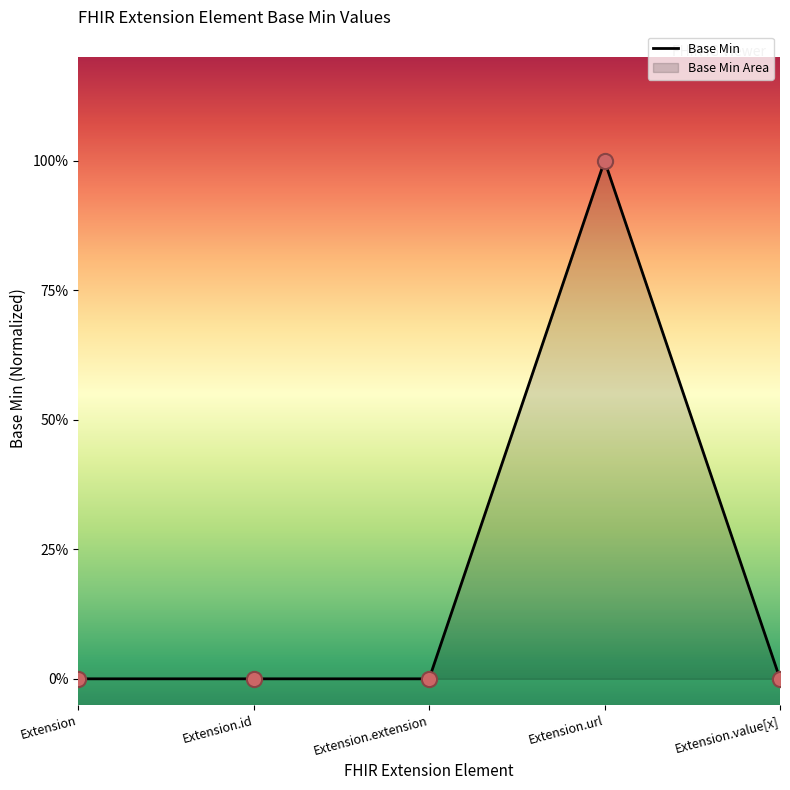

Which has a higher value, Extension or Extension.url?

Extension.url